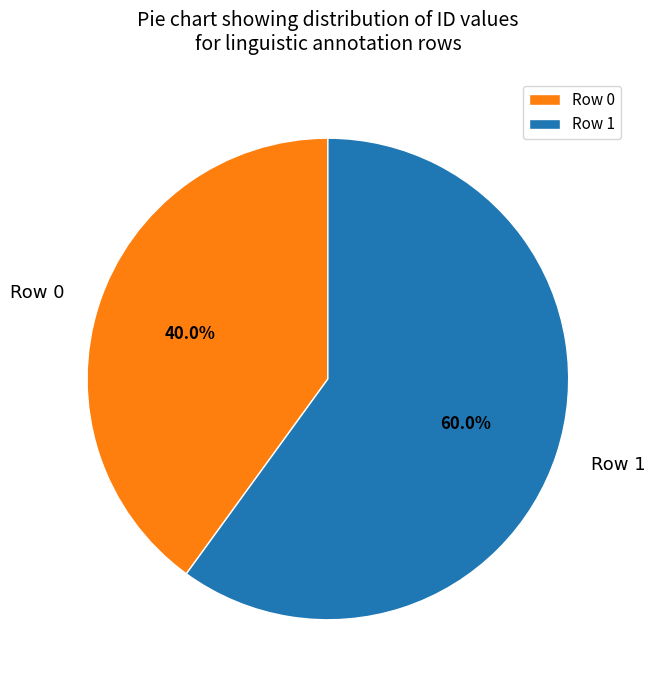

How many segments does this pie chart have?

2